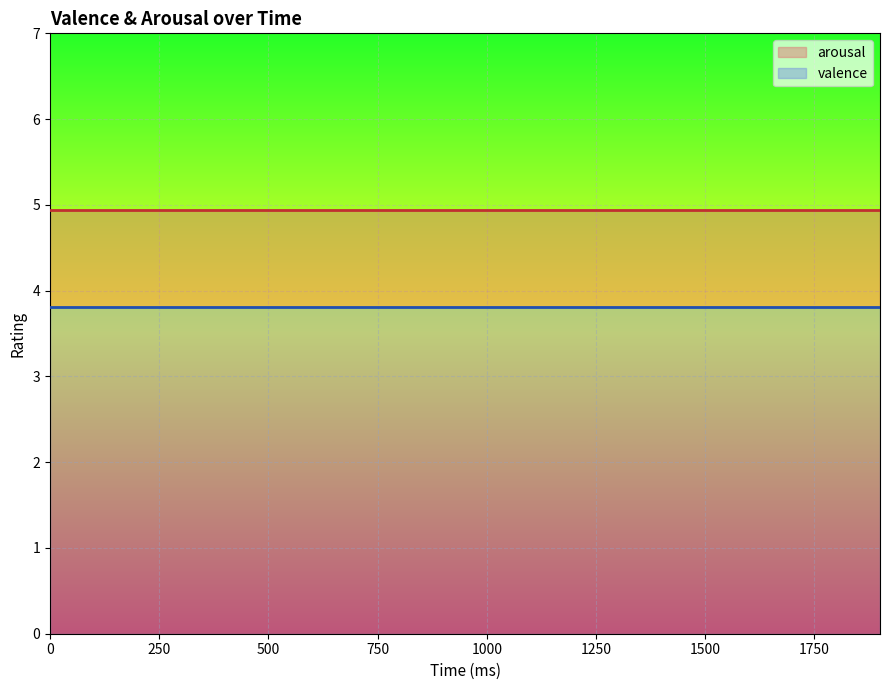

What is the value of the valence point at the 20th from the left?

3.8